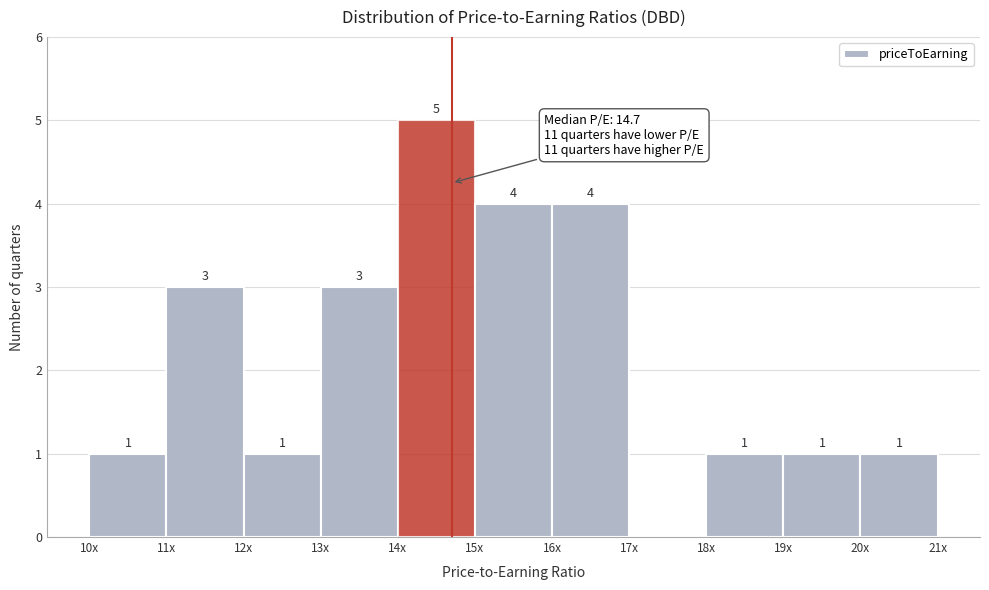

Reading left to right, list all the values displayed in this chart.

10x=1	11x=3	12x=1	13x=3	14x=5	15x=4	16x=4	17x=0	18x=1	19x=1	20x=1